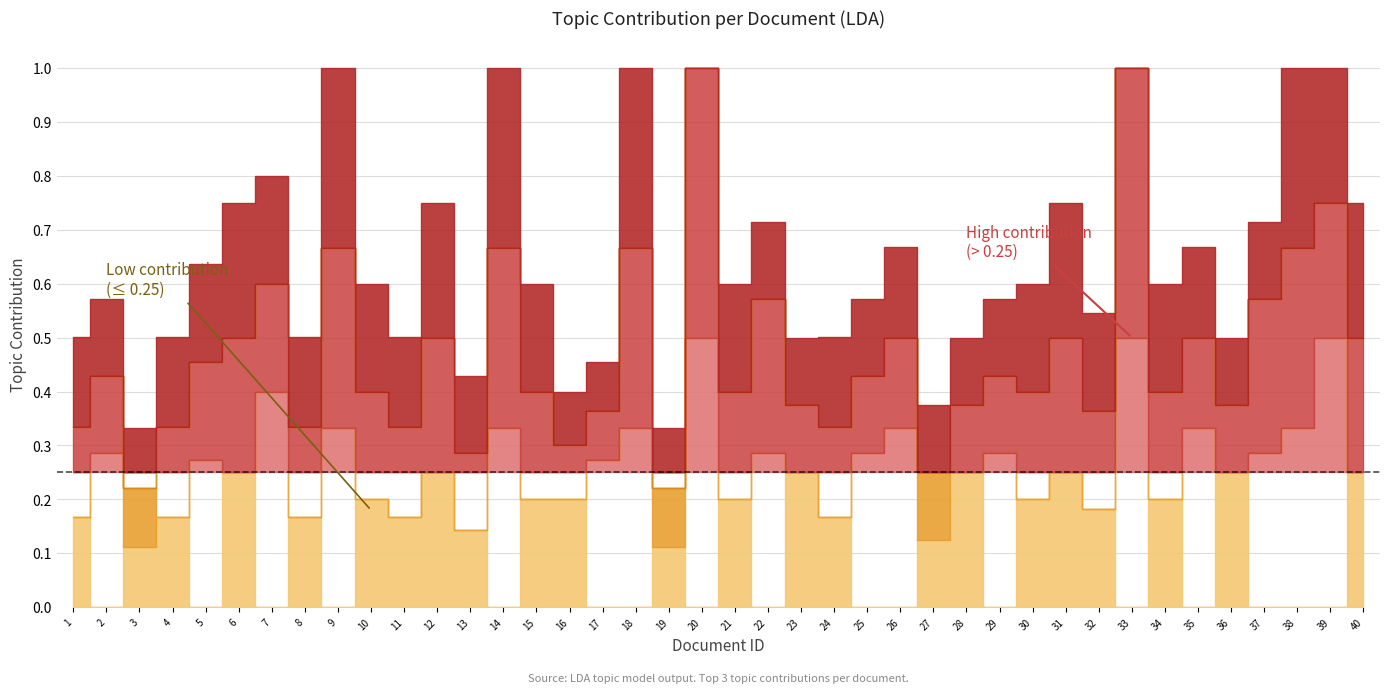

Reading left to right, transcribe all the data shown in this chart.

Top Topic Contribution: 1=0.2	2=0.3	3=0.1	4=0.2	5=0.3	6=0.2	7=0.4	8=0.2	9=0.3	10=0.2	11=0.2	12=0.2	13=0.1	14=0.3	15=0.2	16=0.2	17=0.3	18=0.3	19=0.1	20=0.5	21=0.2	22=0.3	23=0.2	24=0.2	25=0.3	26=0.3	27=0.1	28=0.2	29=0.3	30=0.2	31=0.2	32=0.2	33=0.5	34=0.2	35=0.3	36=0.2	37=0.3	38=0.3	39=0.5	40=0.2
2nd Topic Contribution: 1=0.2	2=0.1	3=0.1	4=0.2	5=0.2	6=0.2	7=0.2	8=0.2	9=0.3	10=0.2	11=0.2	12=0.2	13=0.1	14=0.3	15=0.2	16=0.1	17=0.1	18=0.3	19=0.1	20=0.5	21=0.2	22=0.3	23=0.1	24=0.2	25=0.1	26=0.2	27=0.1	28=0.1	29=0.1	30=0.2	31=0.2	32=0.2	33=0.5	34=0.2	35=0.2	36=0.1	37=0.3	38=0.3	39=0.2	40=0.2
3rd Topic Contribution: 1=0.2	2=0.1	3=0.1	4=0.2	5=0.2	6=0.2	7=0.2	8=0.2	9=0.3	10=0.2	11=0.2	12=0.2	13=0.1	14=0.3	15=0.2	16=0.1	17=0.1	18=0.3	19=0.1	20=0.0	21=0.2	22=0.1	23=0.1	24=0.2	25=0.1	26=0.2	27=0.1	28=0.1	29=0.1	30=0.2	31=0.2	32=0.2	33=0.0	34=0.2	35=0.2	36=0.1	37=0.1	38=0.3	39=0.2	40=0.2